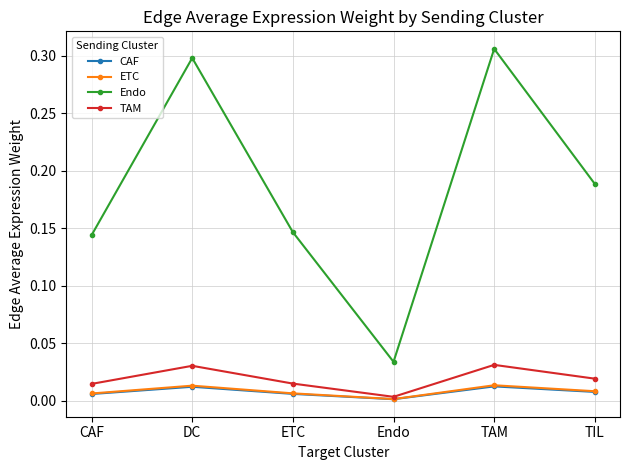

True or false: ETC and Endo intersect in this chart.

False